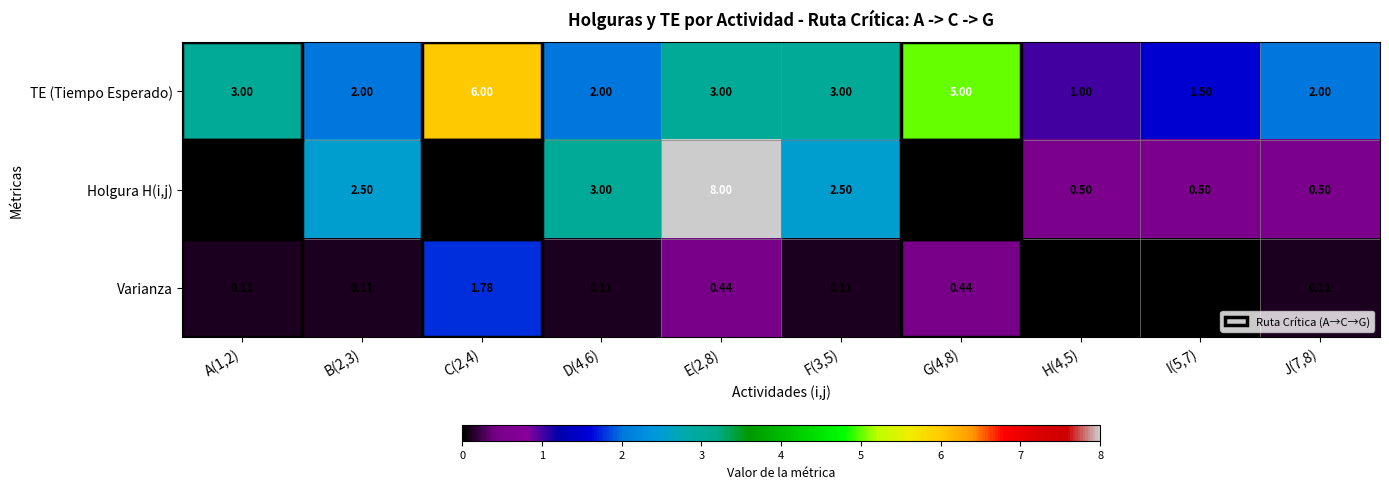

What is the total value across all series at B(2,3)?

4.6